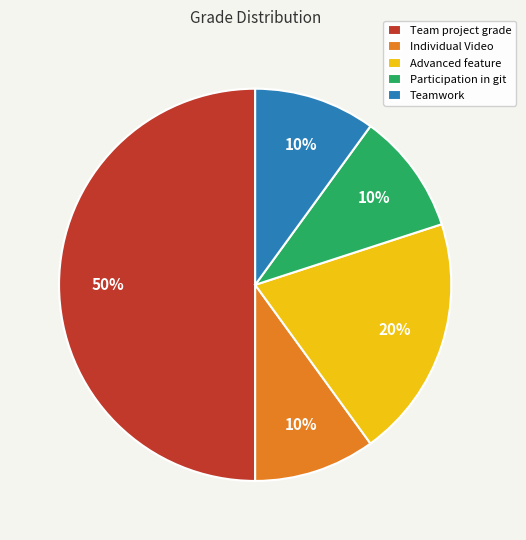

How many segments does this pie chart have?

5